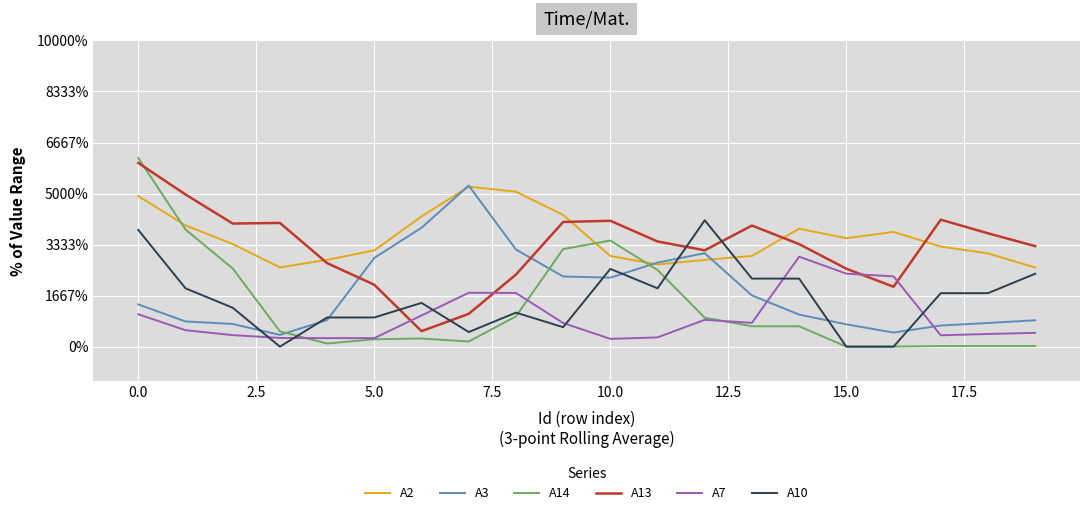

What is the highest value of the A3 series?

9.5